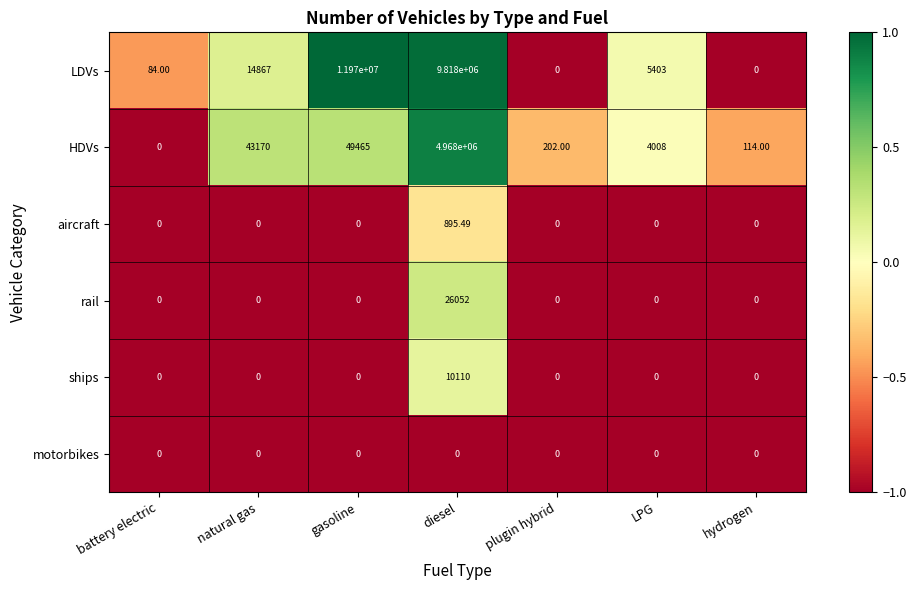

What is the minimum value shown in the chart?

0.0